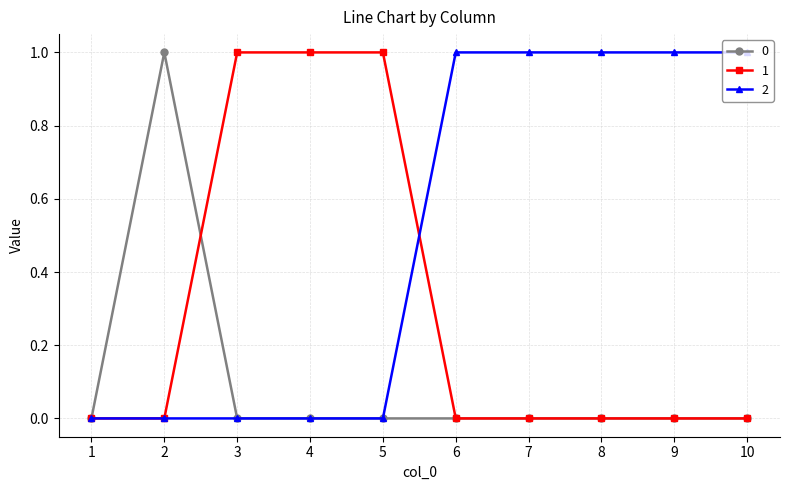

What is the greatest value displayed?

1